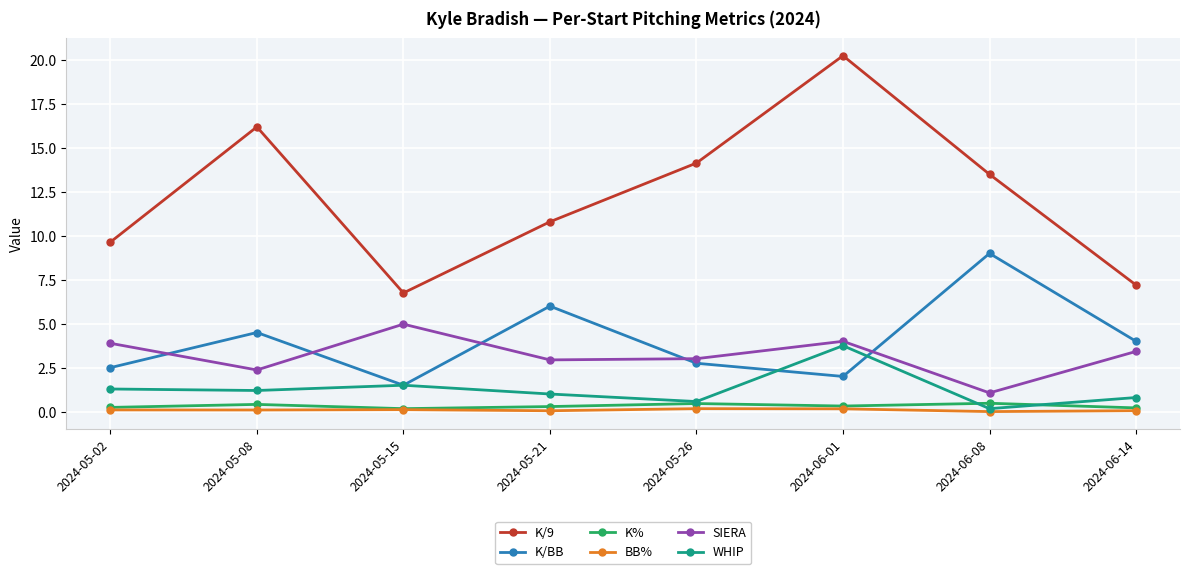

What is the label of the 7th point from the left?

2024-06-08